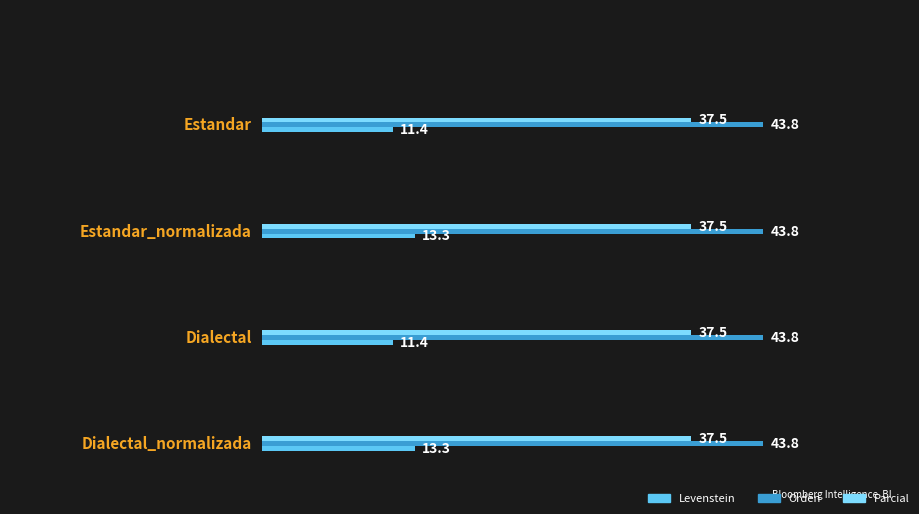

Rank the series at Dialectal from highest to lowest value.

Orden, Parcial, Levenstein